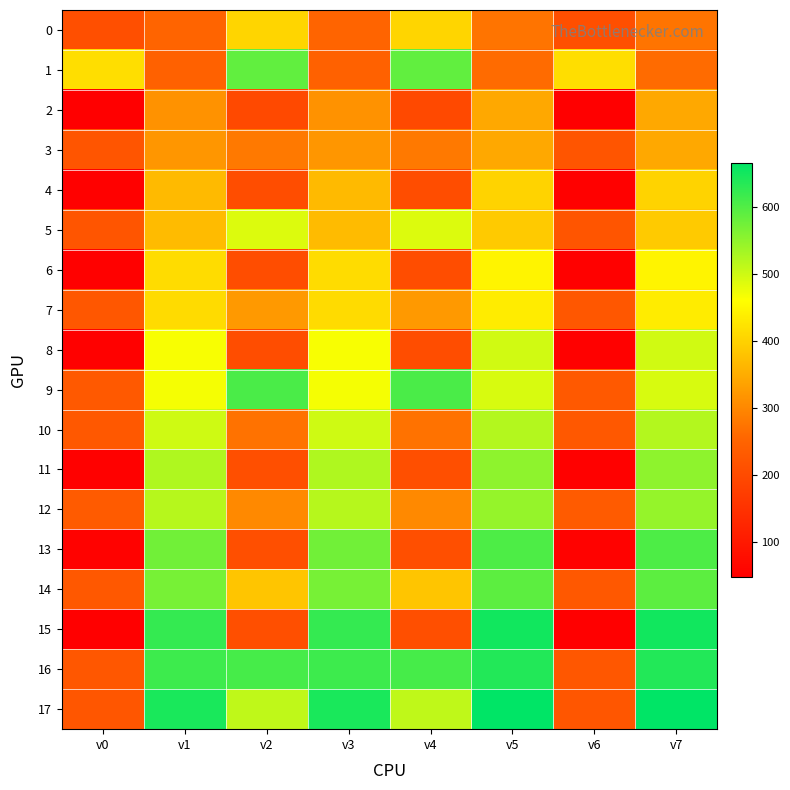

Reading left to right, extract all data points from this chart.

0: v0=208	v1=252	v2=404	v3=252	v4=404	v5=274	v6=208	v7=274
1: v0=417	v1=244	v2=588	v3=244	v4=588	v5=262	v6=417	v7=262
2: v0=48	v1=315	v2=196	v3=315	v4=196	v5=344	v6=48	v7=344
3: v0=221	v1=319	v2=281	v3=319	v4=281	v5=344	v6=221	v7=344
4: v0=51	v1=368	v2=205	v3=368	v4=205	v5=402	v6=51	v7=402
5: v0=221	v1=370	v2=489	v3=370	v4=489	v5=390	v6=221	v7=390
6: v0=52	v1=414	v2=206	v3=414	v4=206	v5=446	v6=52	v7=446
7: v0=225	v1=412	v2=324	v3=412	v4=324	v5=436	v6=225	v7=436
8: v0=51	v1=466	v2=206	v3=466	v4=206	v5=498	v6=51	v7=498
9: v0=229	v1=468	v2=606	v3=468	v4=606	v5=492	v6=229	v7=492
10: v0=228	v1=499	v2=271	v3=499	v4=271	v5=521	v6=228	v7=521
11: v0=52	v1=525	v2=209	v3=525	v4=209	v5=551	v6=52	v7=551
12: v0=232	v1=519	v2=302	v3=519	v4=302	v5=545	v6=232	v7=545
13: v0=53	v1=575	v2=208	v3=575	v4=208	v5=603	v6=53	v7=603
14: v0=226	v1=570	v2=383	v3=570	v4=383	v5=591	v6=226	v7=591
15: v0=50	v1=624	v2=208	v3=624	v4=208	v5=652	v6=50	v7=652
16: v0=225	v1=617	v2=609	v3=617	v4=609	v5=638	v6=225	v7=638
17: v0=223	v1=646	v2=512	v3=646	v4=512	v5=667	v6=223	v7=667